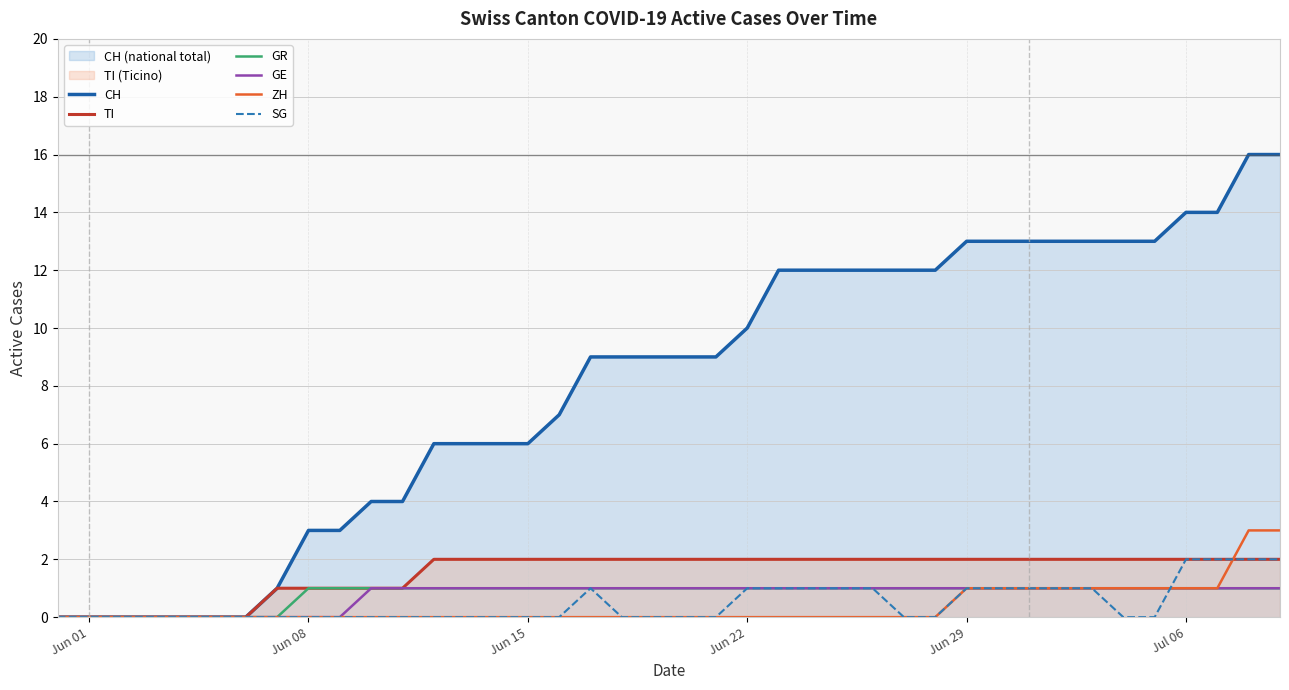

How many values in the ZH series exceed 0?

11